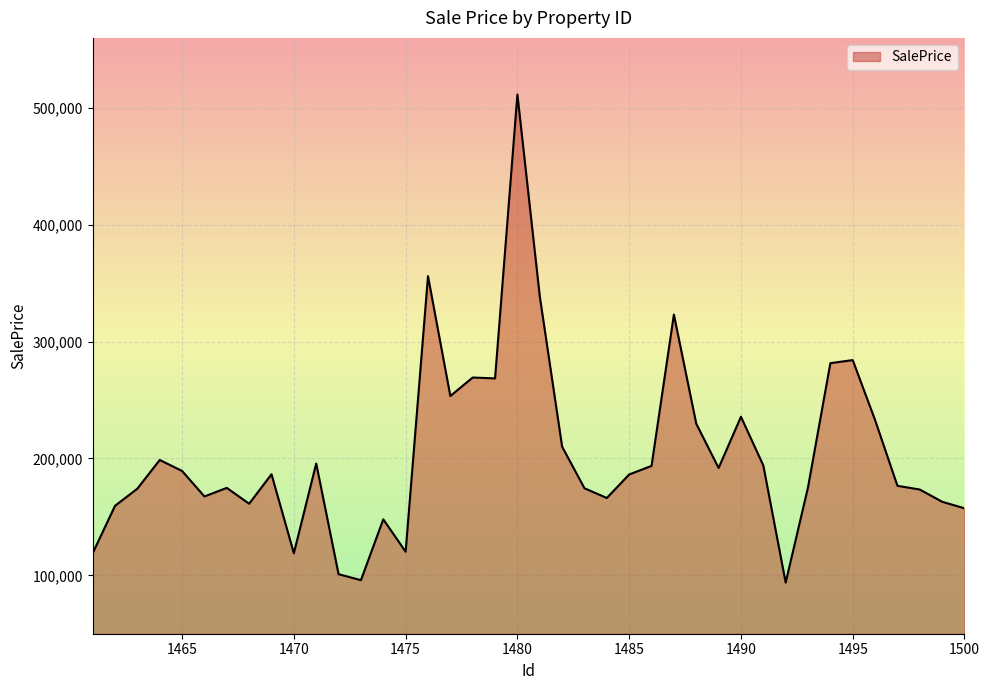

What is the minimum value shown in the chart?

93759.6